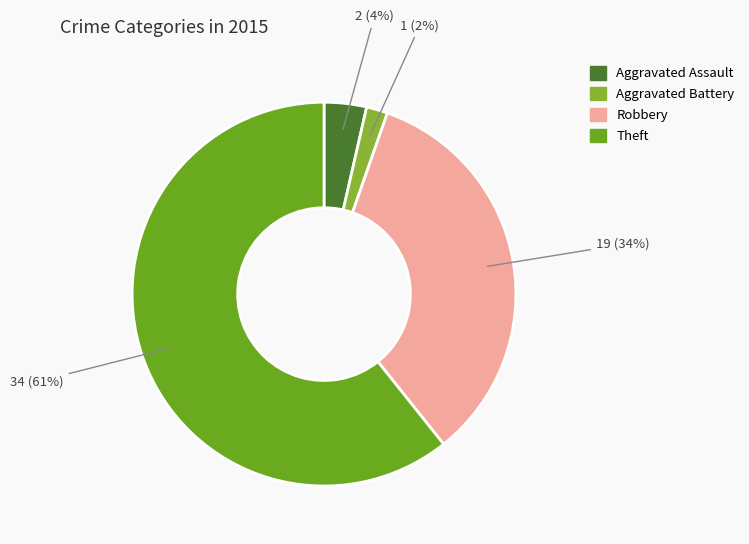

Is it true that Robbery is 44% of the pie?

False